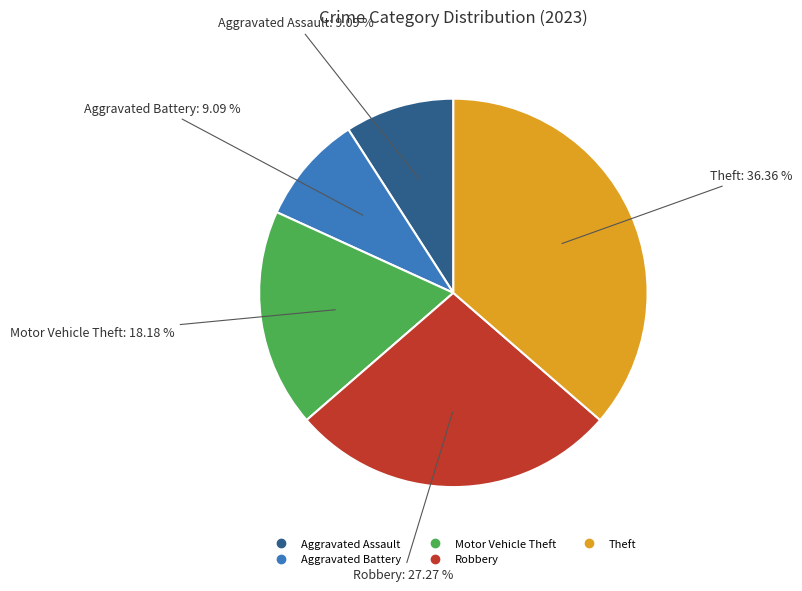

Is there a majority slice in this chart?

No